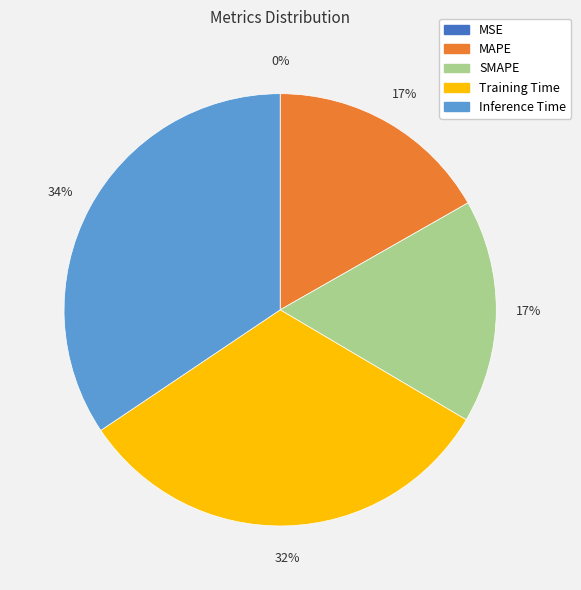

Is there a majority slice in this chart?

No